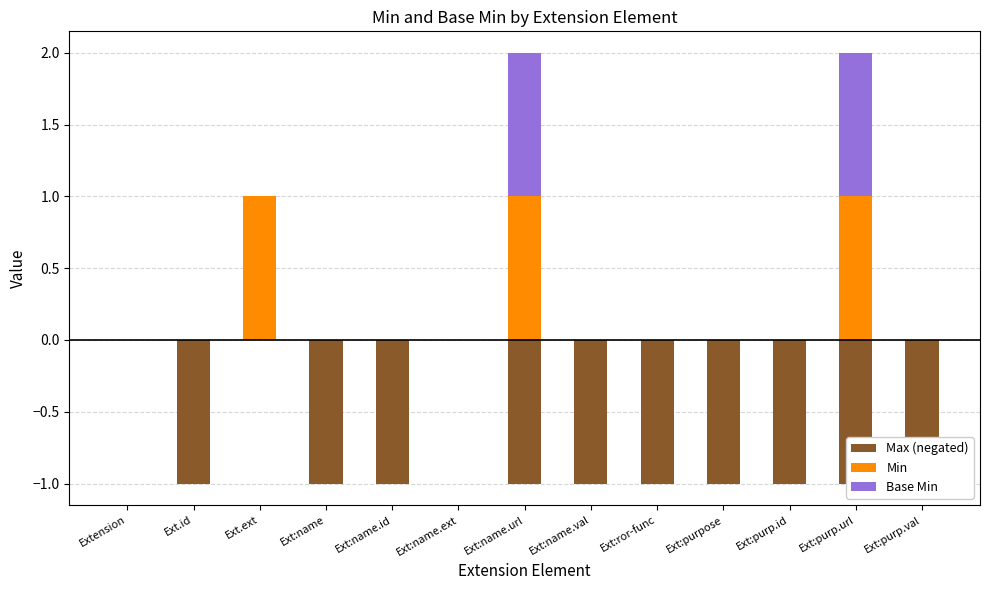

Rank the series at Ext:name.ext from highest to lowest value.

Max (negated), Min, Base Min